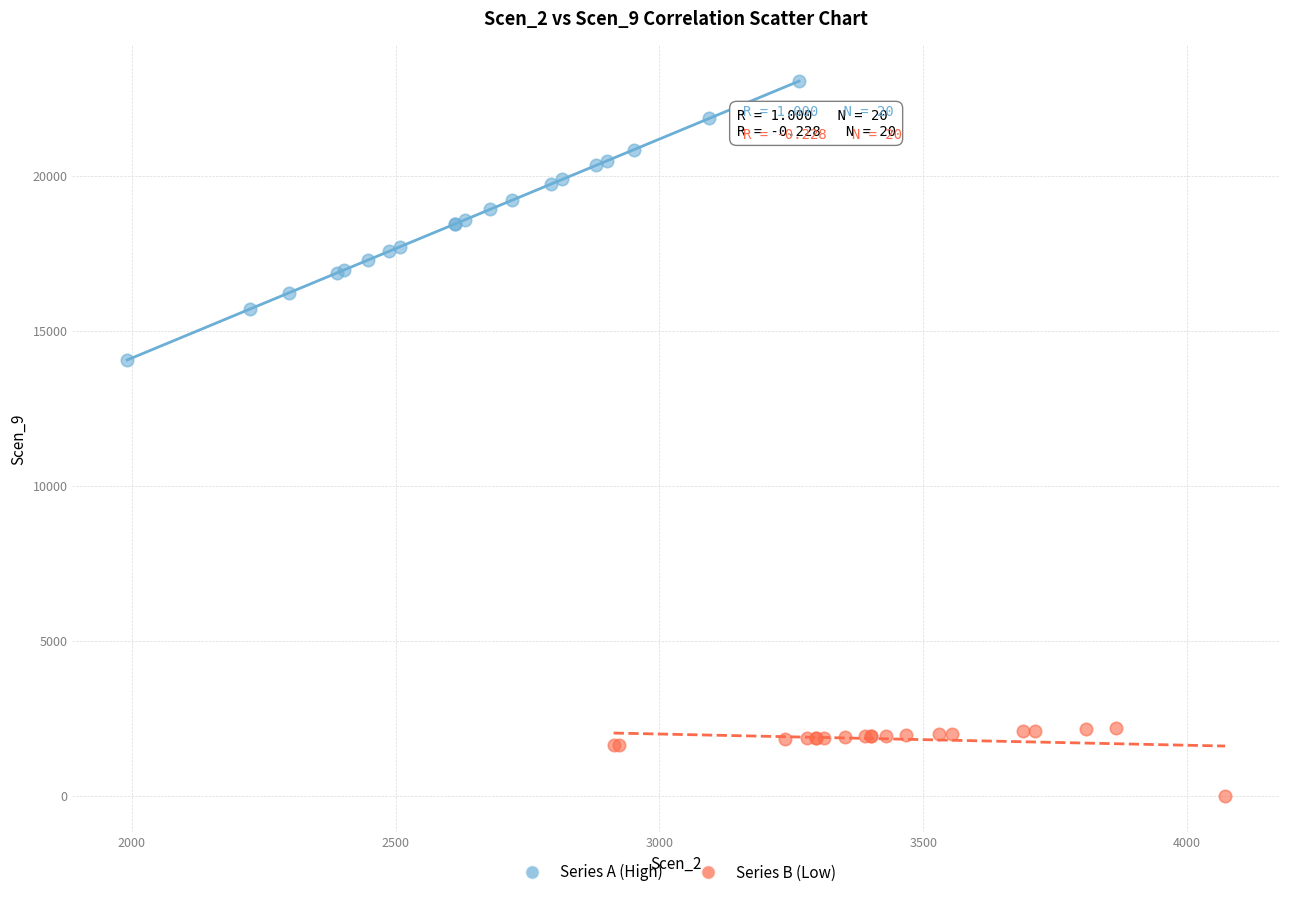

Which series reaches the maximum Y coordinate?

Series A (High)